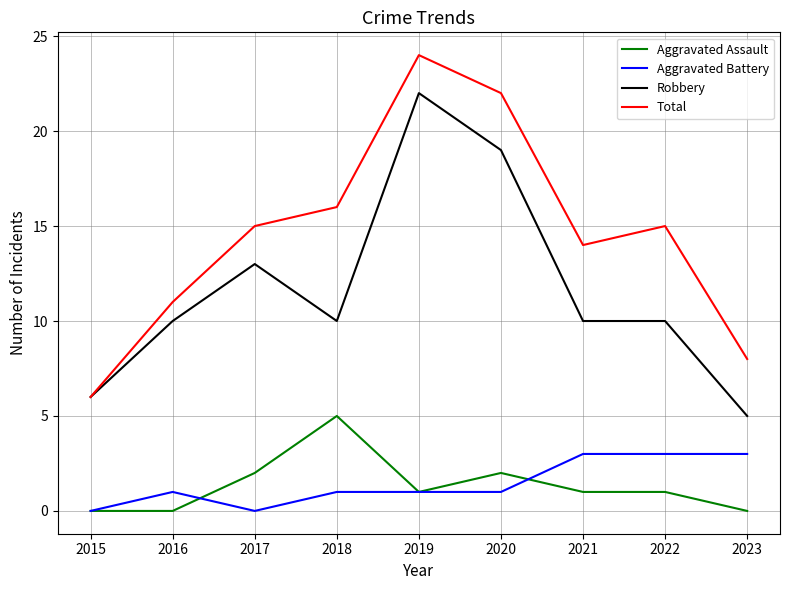

Which series has the largest total across all categories?

Total